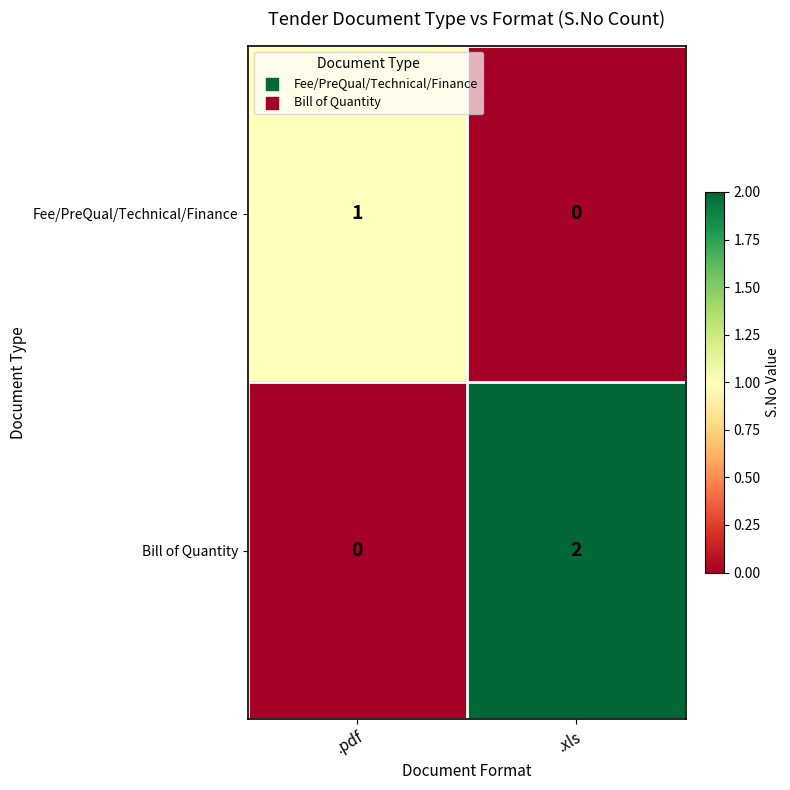

How many values in the Fee/PreQual/Technical/Finance series are below 1?

1